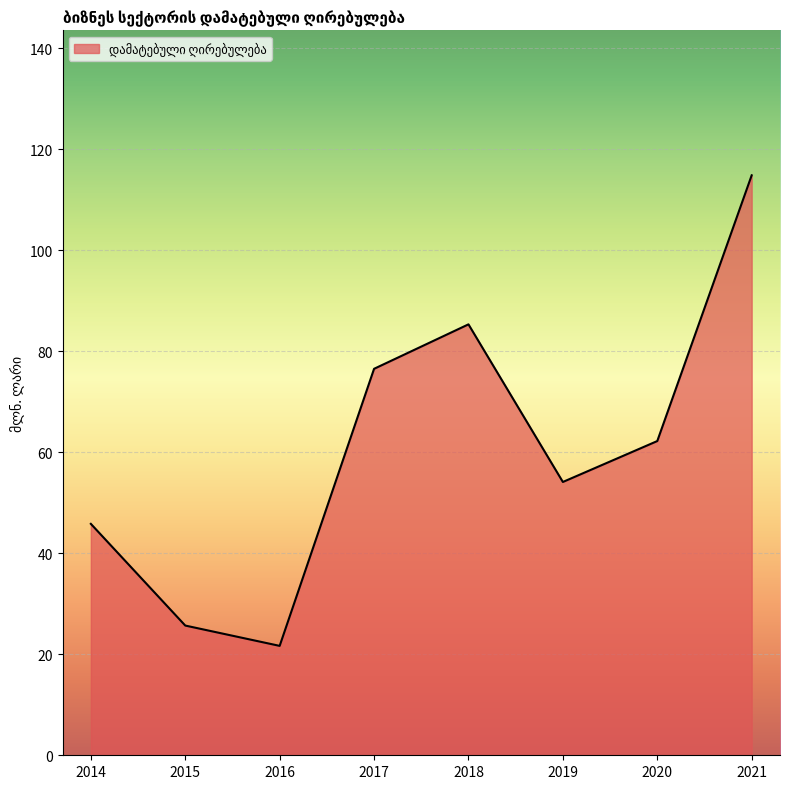

Read the value at 2020.

62.2